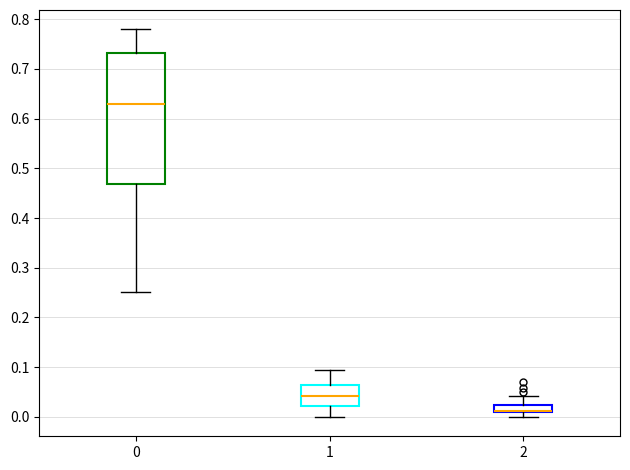

Where does the median line of the box at x = 1 sit on the y-axis? The values are not printed on the chart, so give them approximately, as read against the axis.

0.04